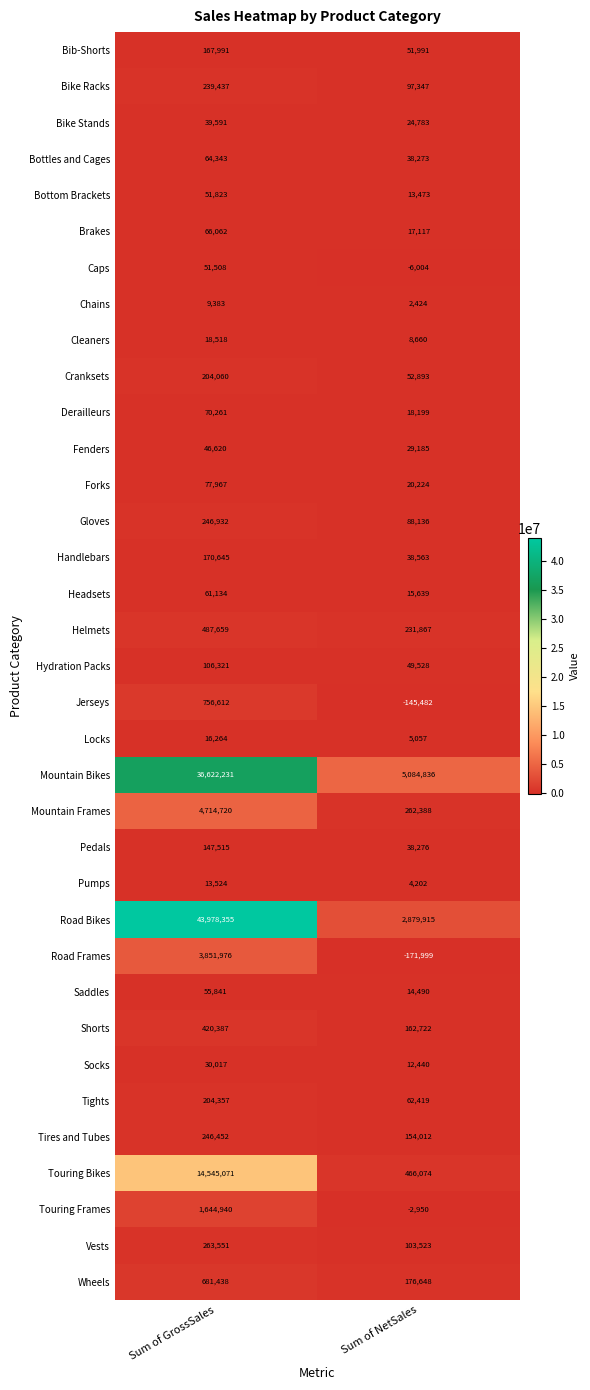

Which category has the highest value across all series?

Sum of GrossSales